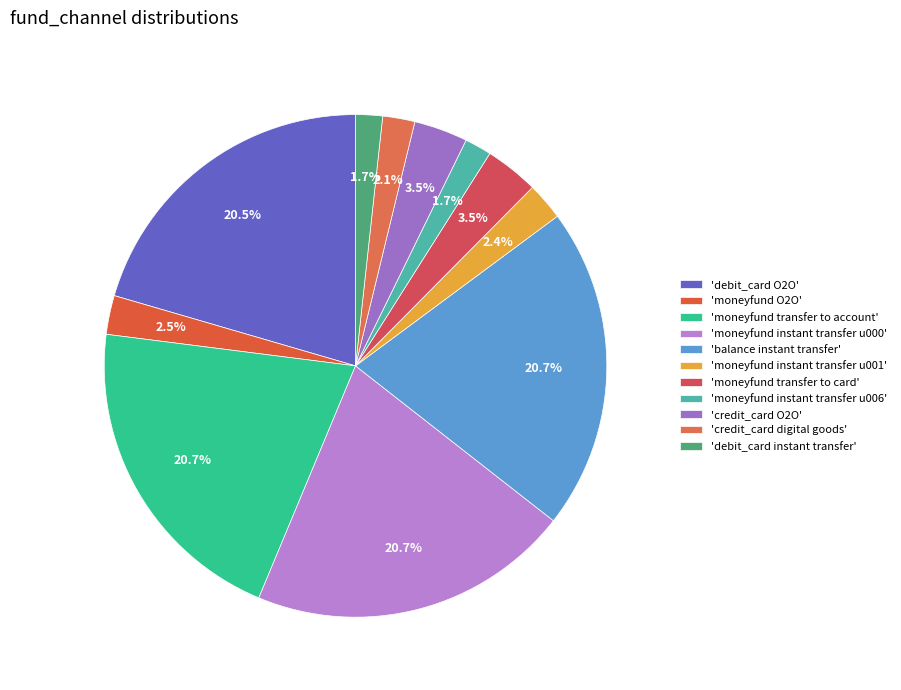

Count the number of slices in the pie.

11